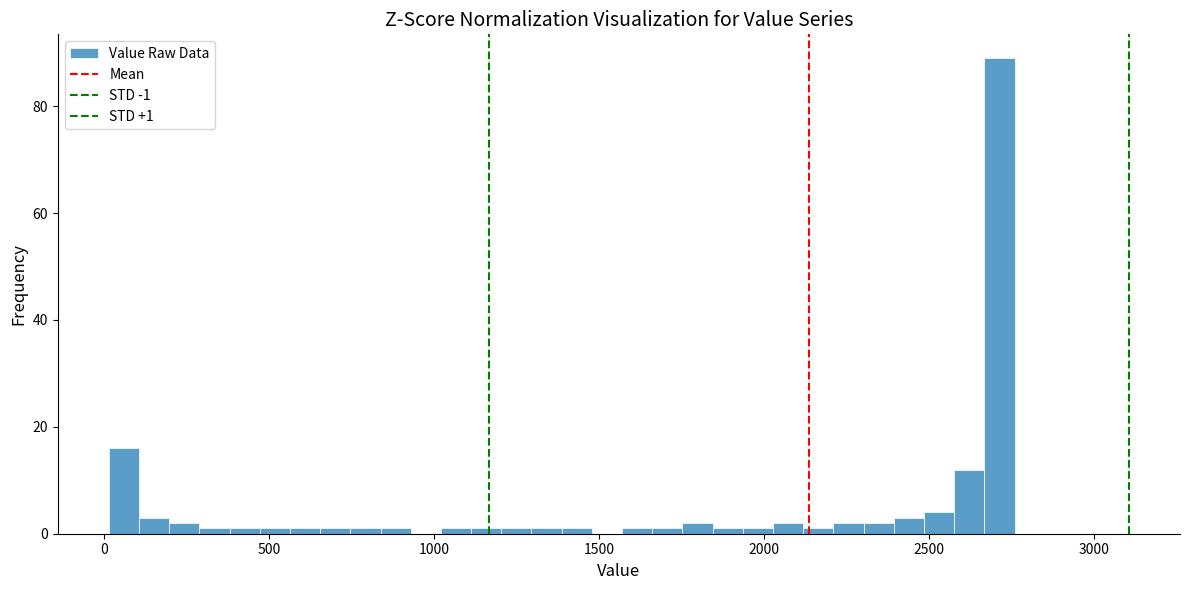

Around what value on the x-axis is the tallest bar? Give the approximate position of its centre, as read against the axis.

2700